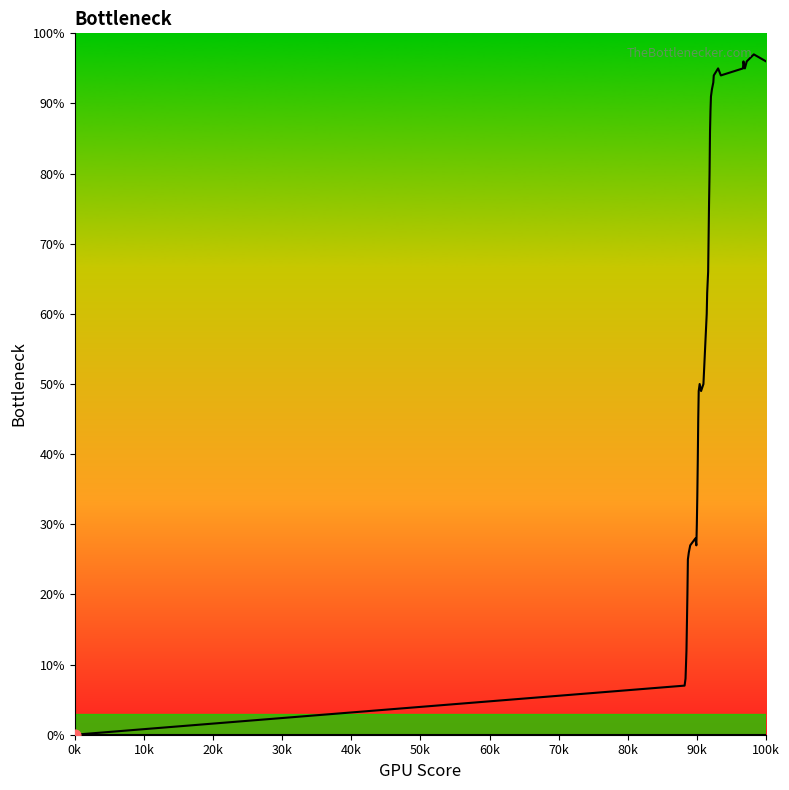

Which series contains the lowest Y value?

col_1